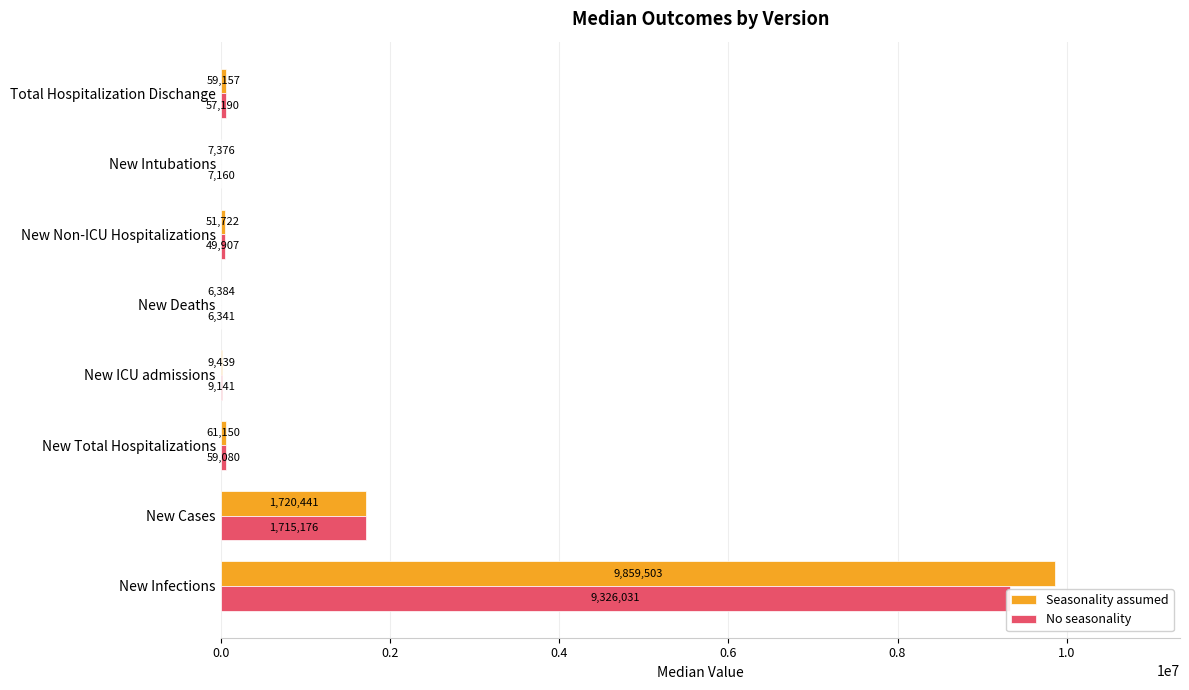

What is the greatest value displayed?

9859503